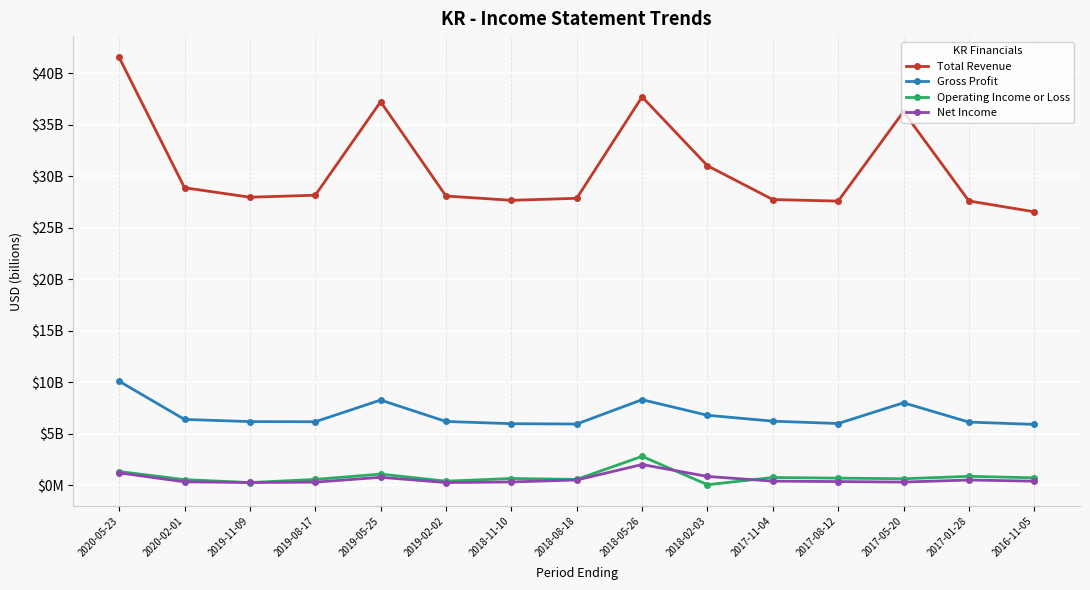

At 2018-08-18, list the series in order from smallest to largest.

Net Income, Operating Income or Loss, Gross Profit, Total Revenue